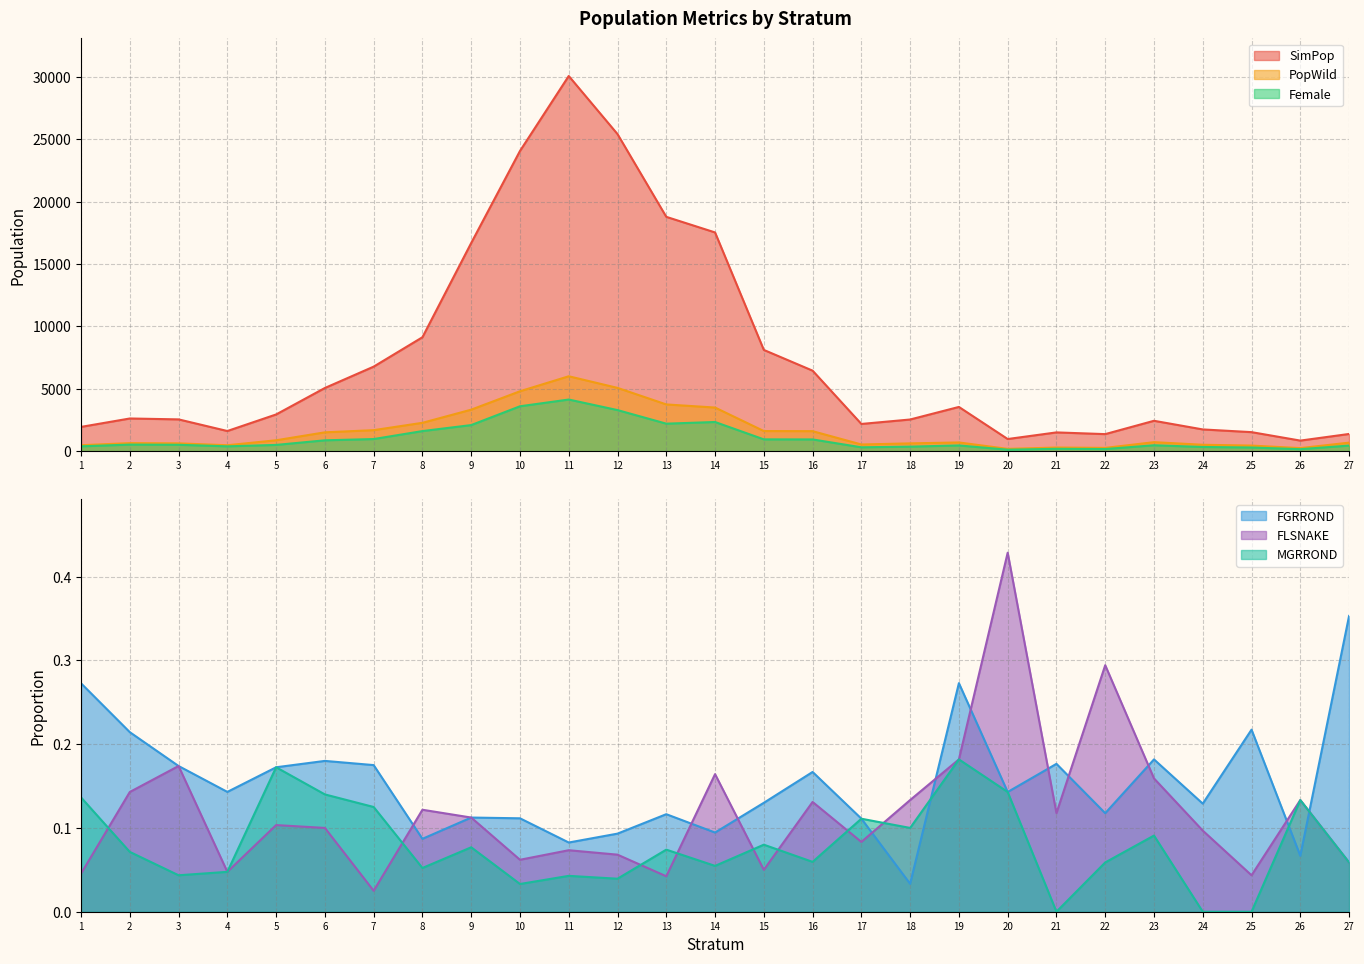

Which series has the widest spread of values?

SimPop